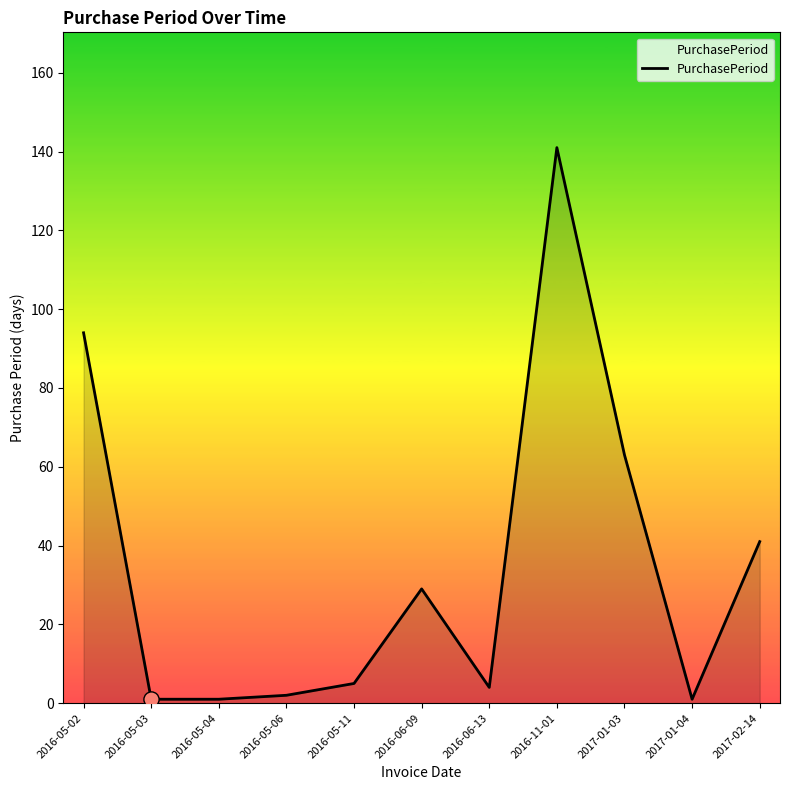

What is the change in value from 2016-11-01 to 2017-01-03?

-78